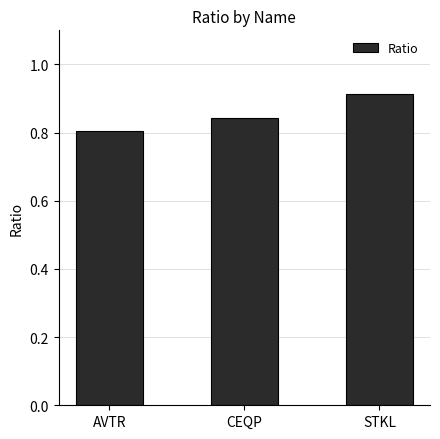

How many categories are shown in the chart?

3